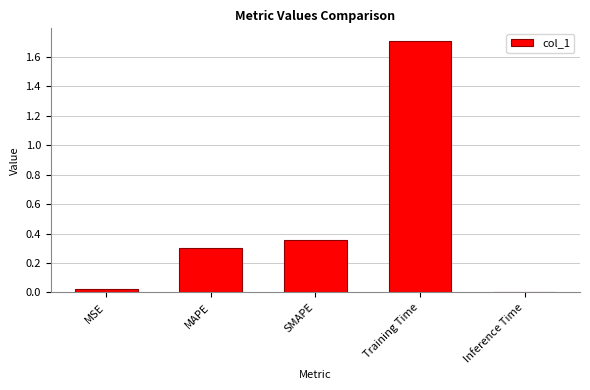

True or false: the data shows 1.7 at Training Time.

True